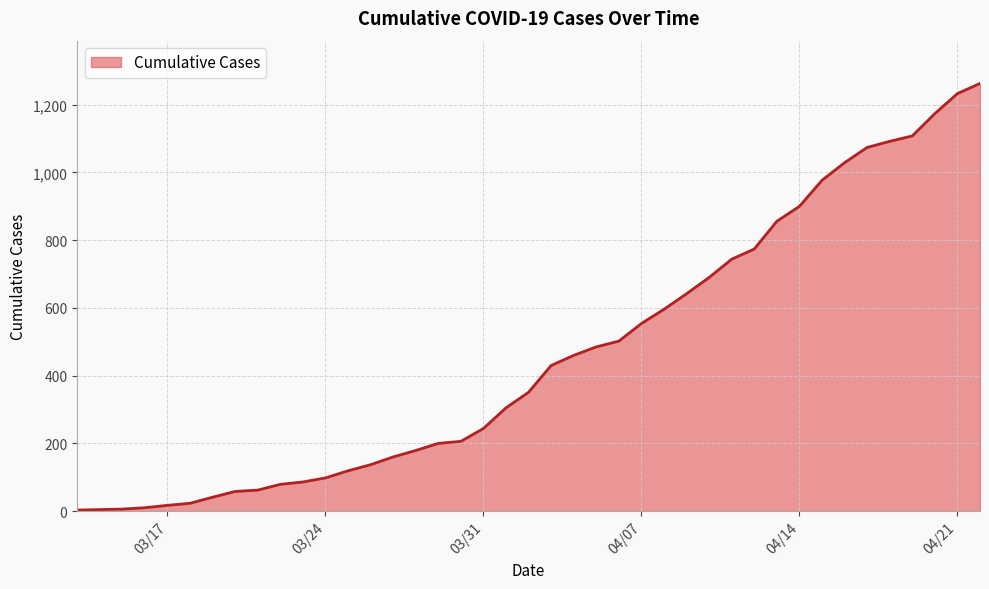

What is the greatest value displayed?

1263